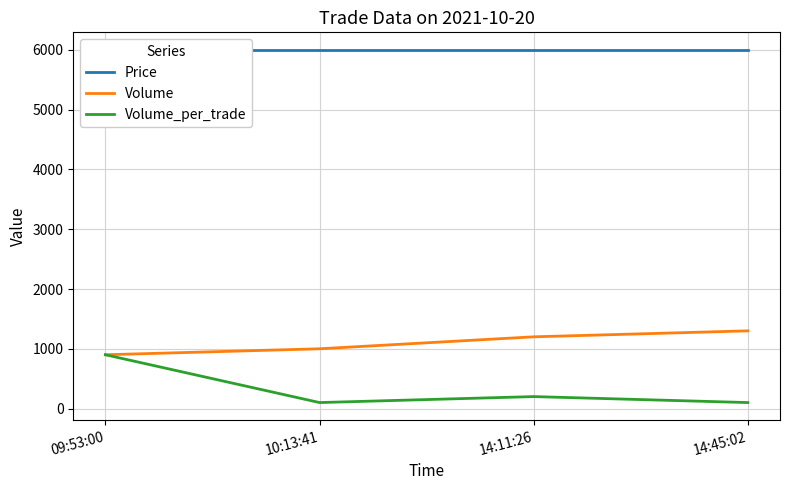

What is the spread (max minus min) of values at 09:53:00?

5100